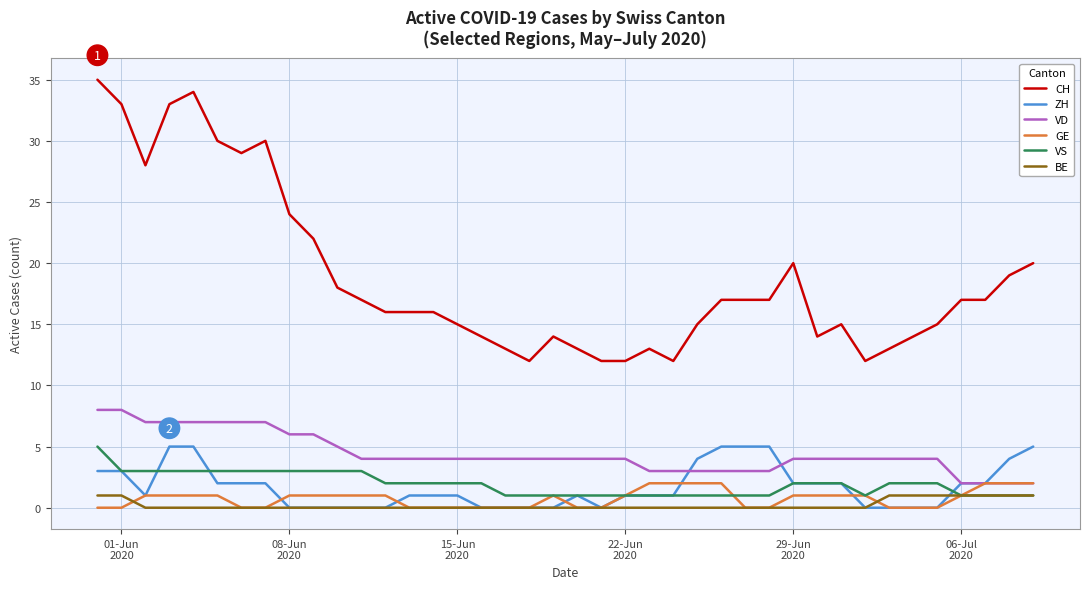

Which series has the largest total across all categories?

CH